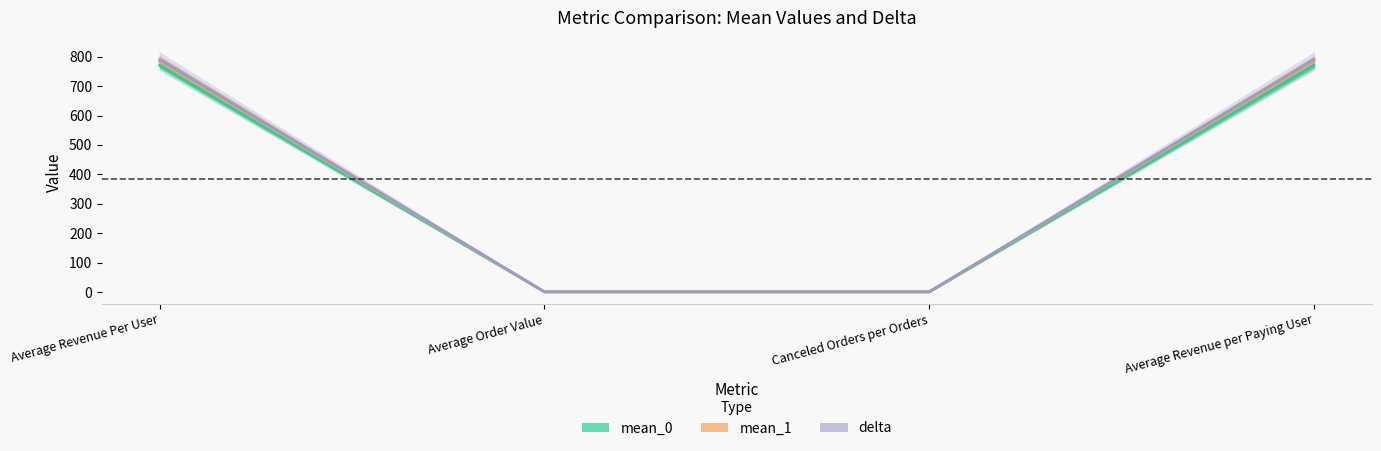

True or false: mean_1 has a value of 1.0 at Canceled Orders per Orders.

True